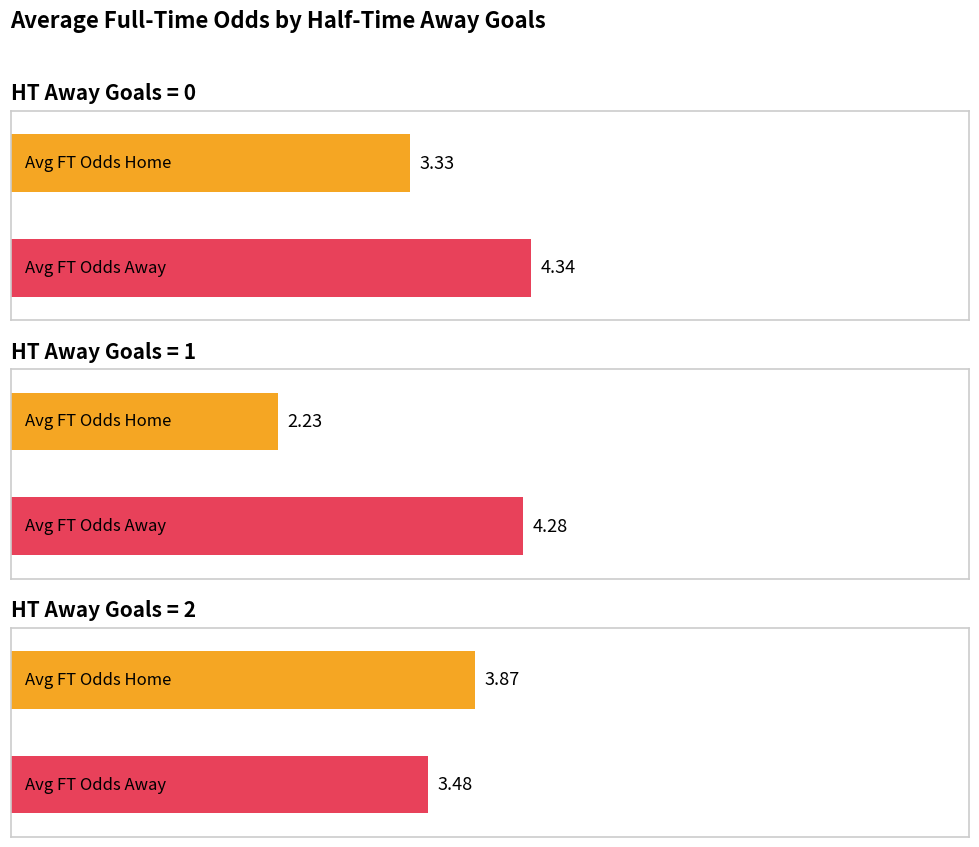

What are all the series names shown in the legend?

Avg FT_Odds_H, Avg FT_Odds_A